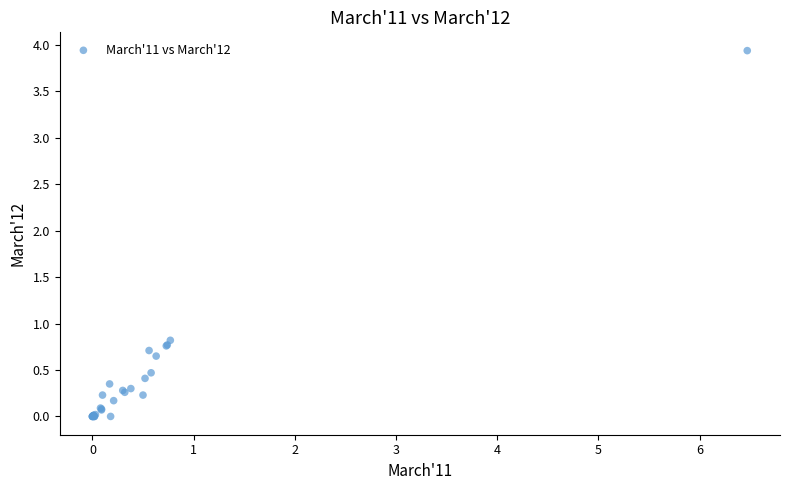

What Y value in the scatter plot is closest to 1?

0.8